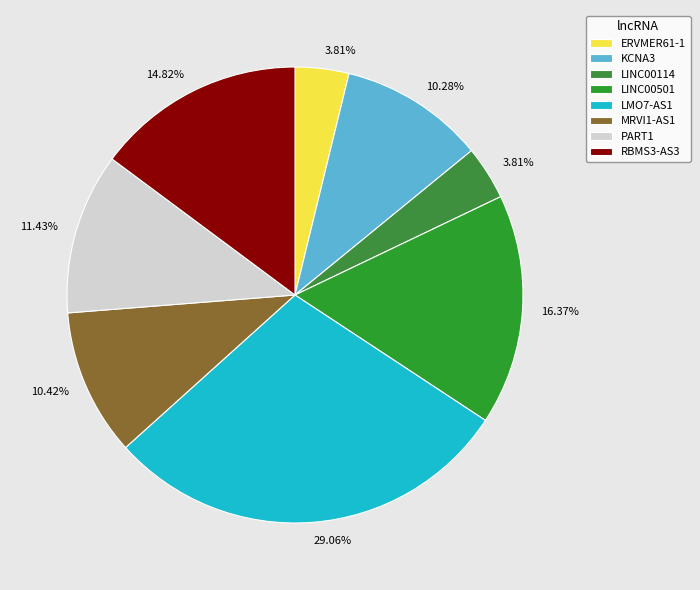

Does LINC00114 represent more than half of the total?

No